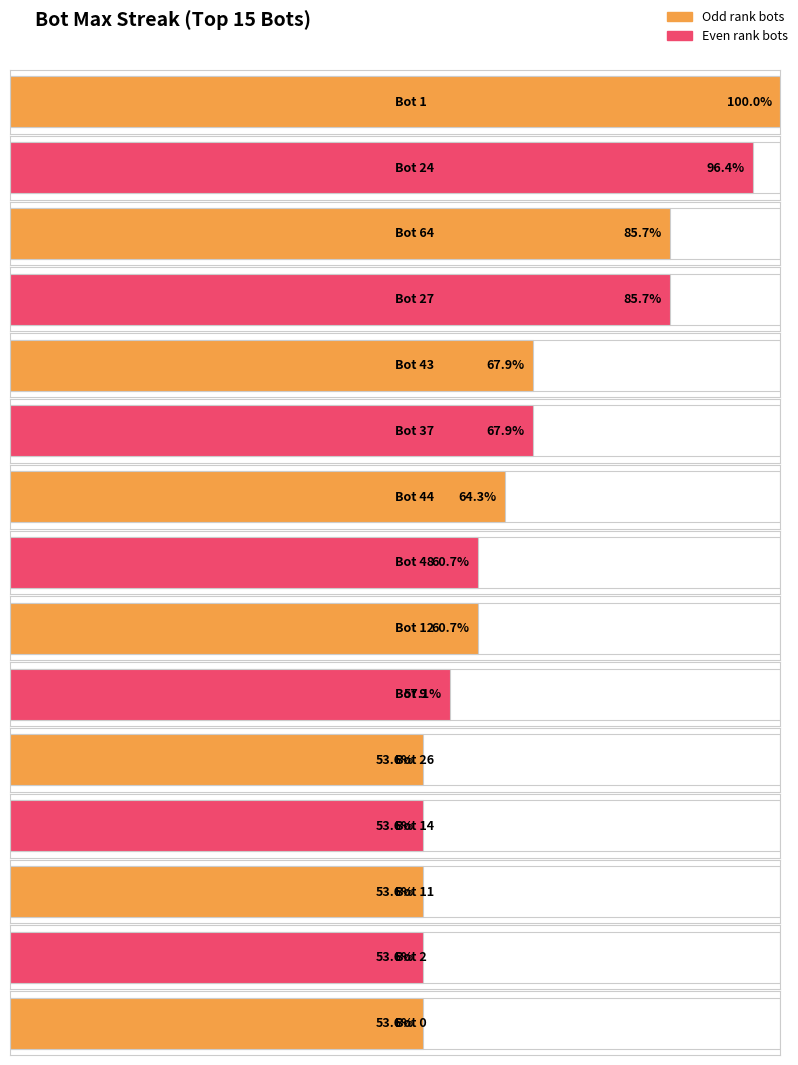

At which label does Bot reach its minimum?

Bot 0